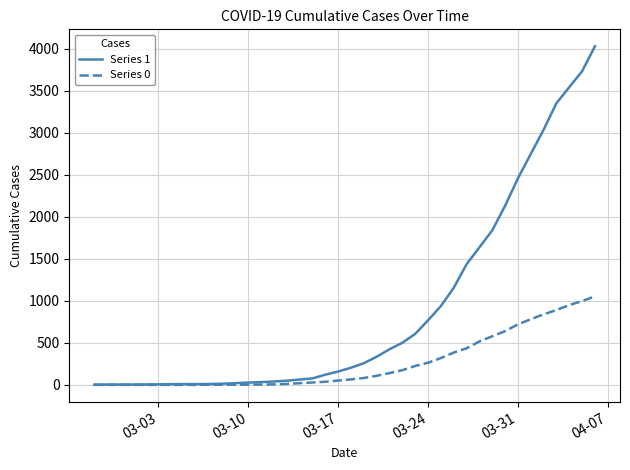

What are all the series names shown in the legend?

Series 1, Series 0